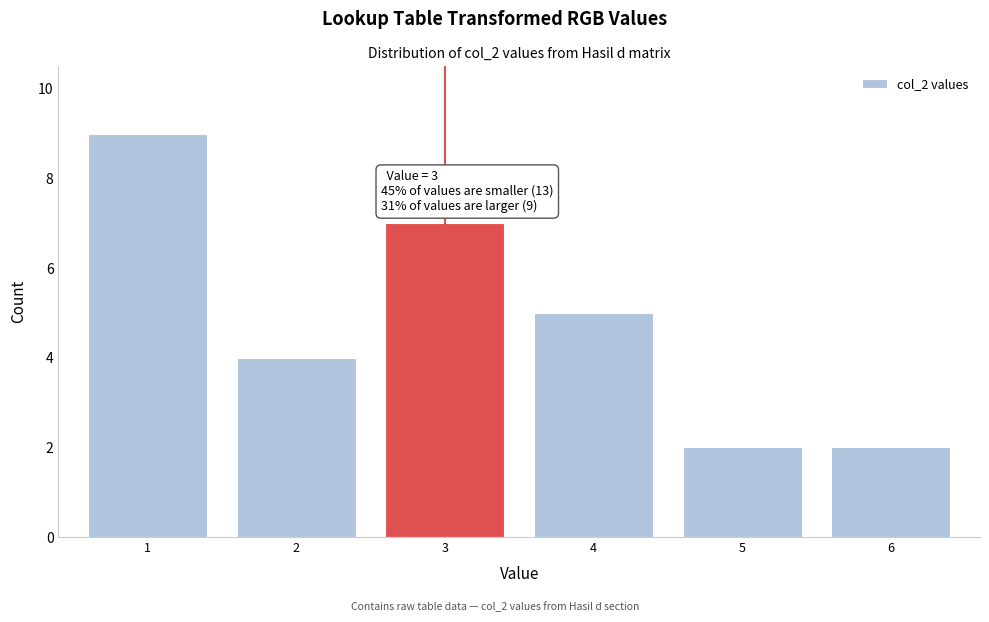

Reading left to right, list all the values displayed in this chart.

1=9	2=4	3=7	4=5	5=2	6=2